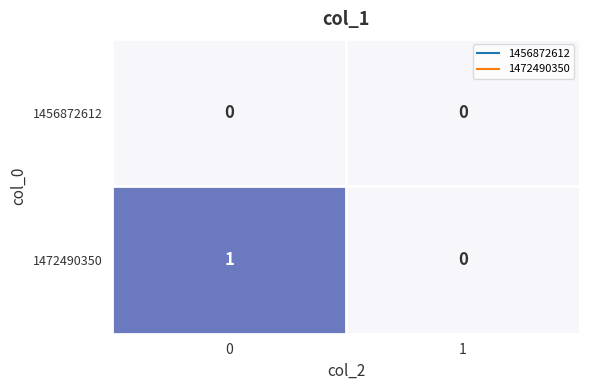

At 0, list the series in order from smallest to largest.

1456872612, 1472490350